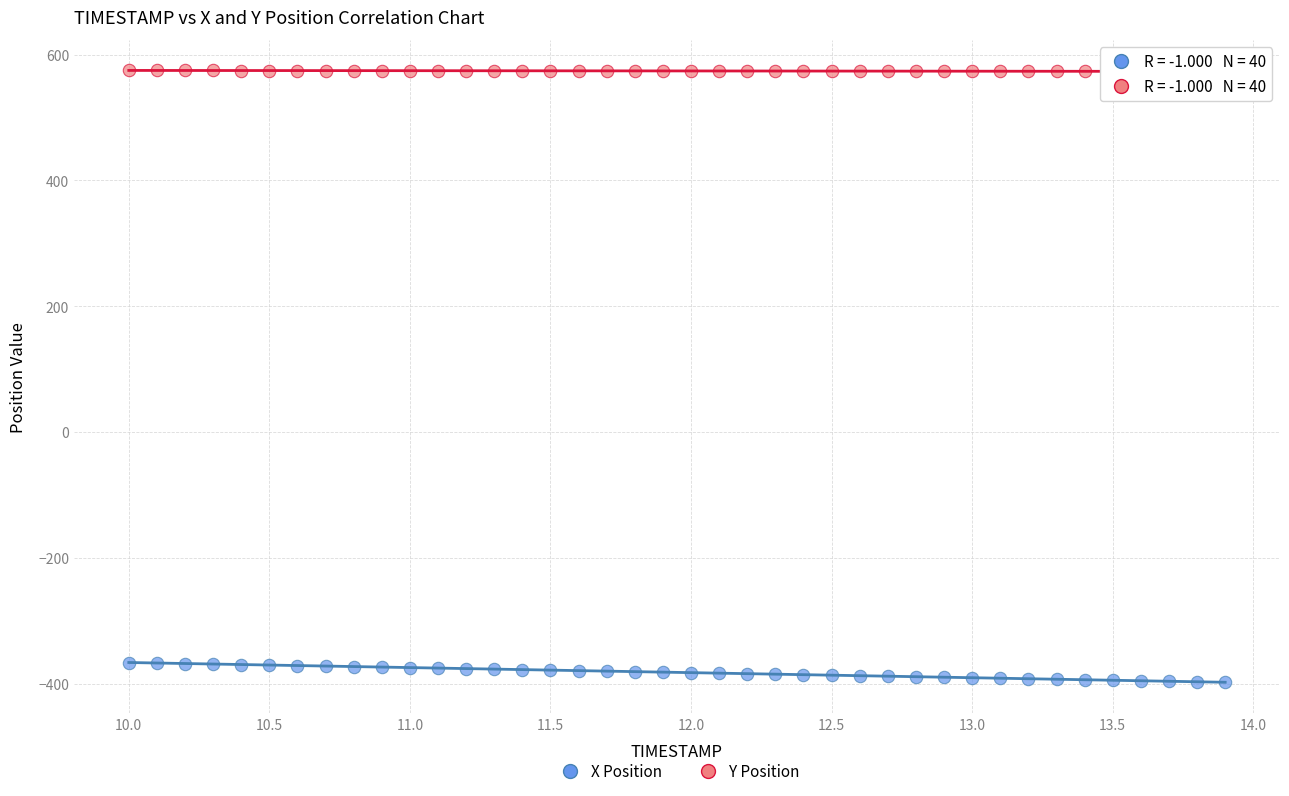

Which series reaches the maximum Y coordinate?

Y Position